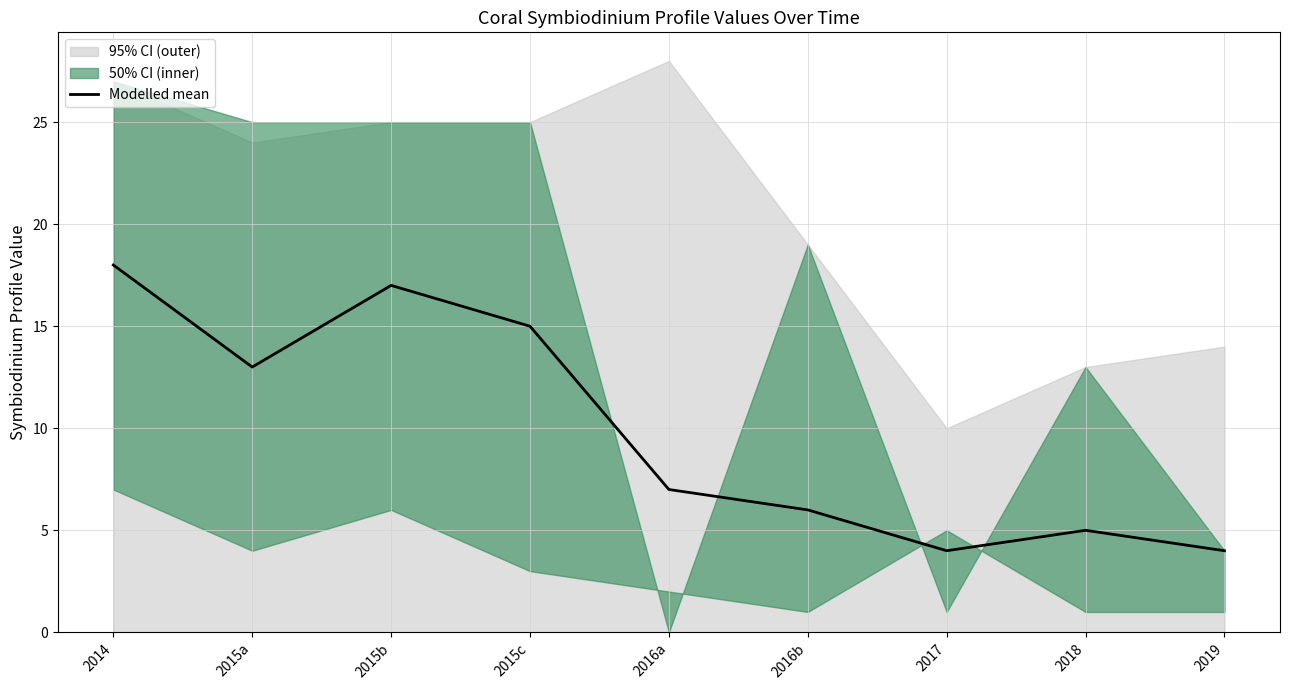

Approximately how many times larger is the value at 2018 compared to 2019?

1.2